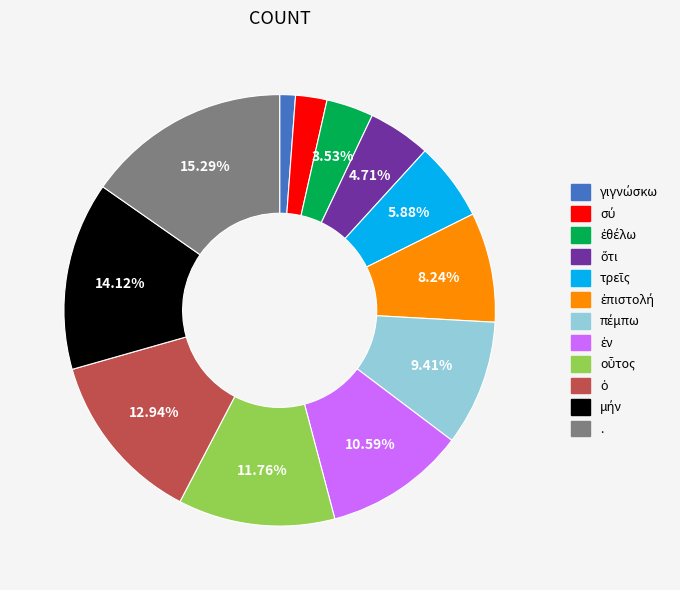

Which slice is the largest?

.